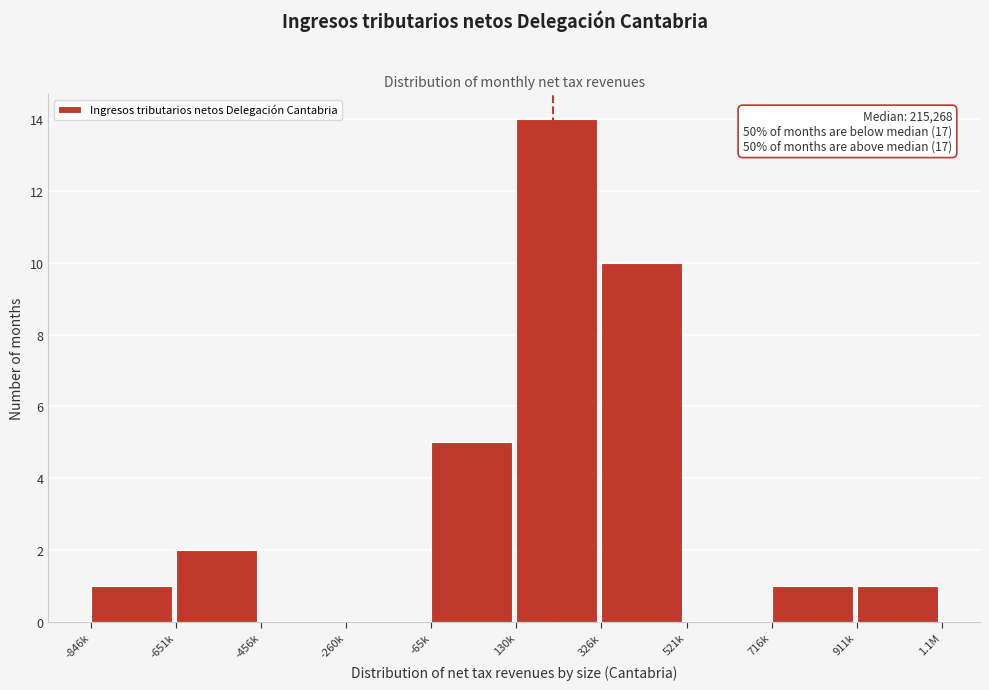

Reading right to left, list all the values displayed in this chart.

911k=1	716k=1	521k=0	326k=10	130k=14	-65k=5	-260k=0	-456k=0	-651k=2	-846k=1